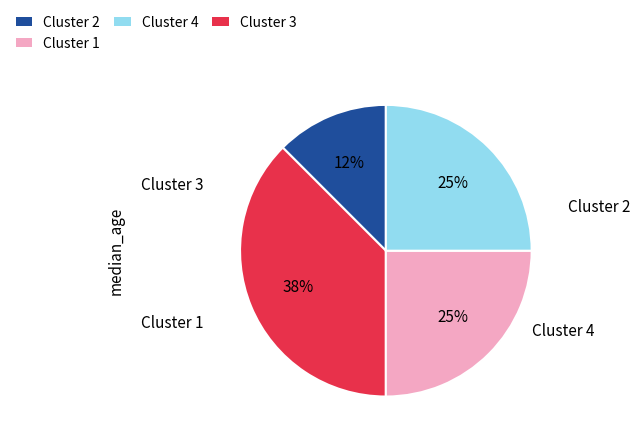

To the nearest percent, what is the average slice percentage?

25%